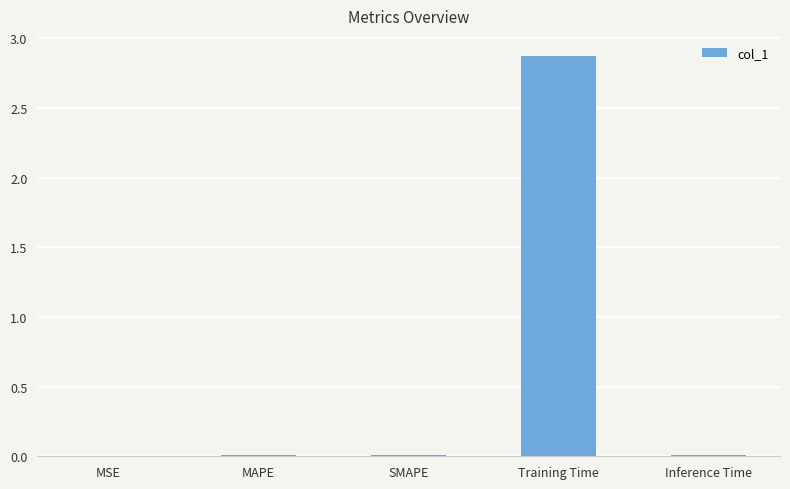

What is the approximate value at Training Time?

2.9